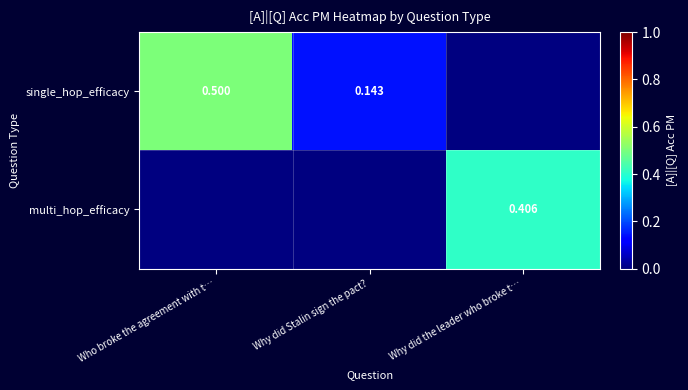

At which label does multi_hop_efficacy reach its peak?

Who broke the agreement with t…